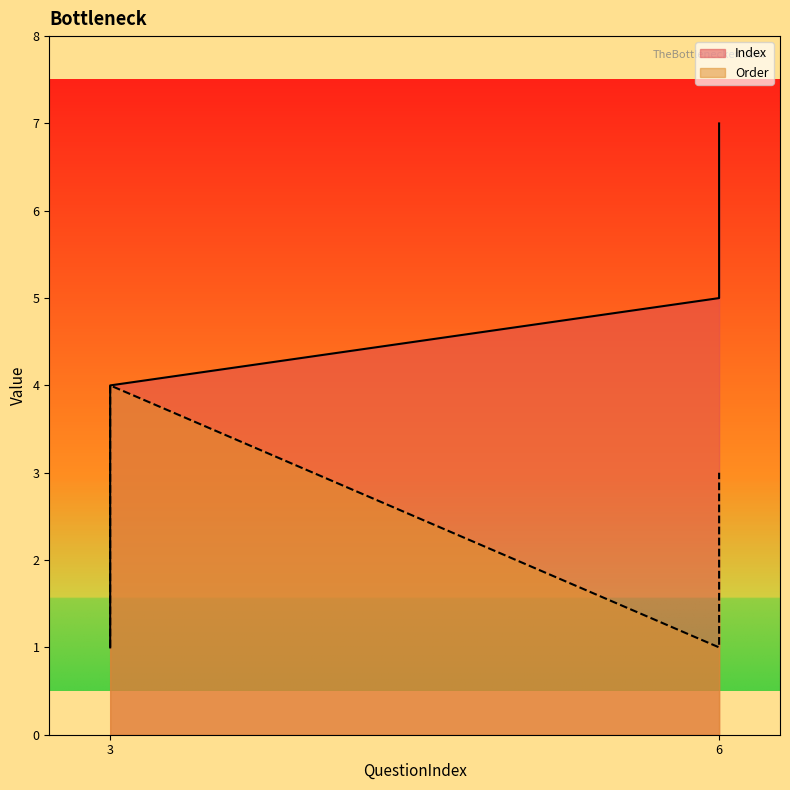

What are all the series names shown in the legend?

Index, Order